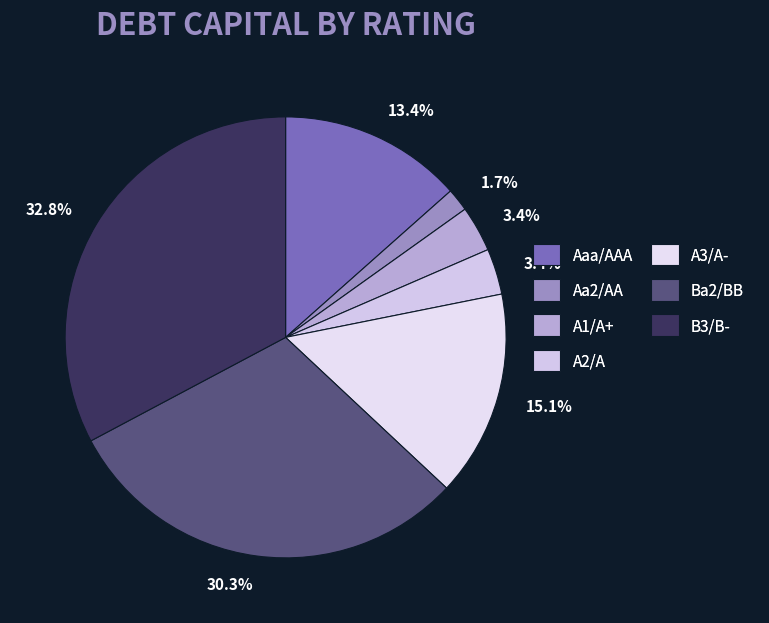

How many slices are in this pie chart?

7